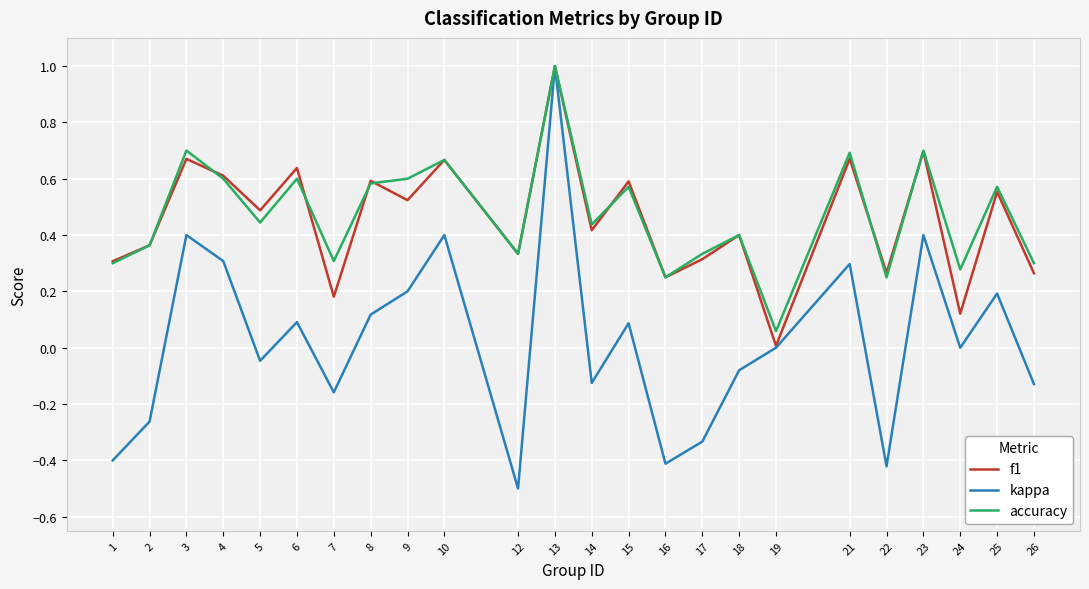

Which category has the highest value in the kappa series?

13